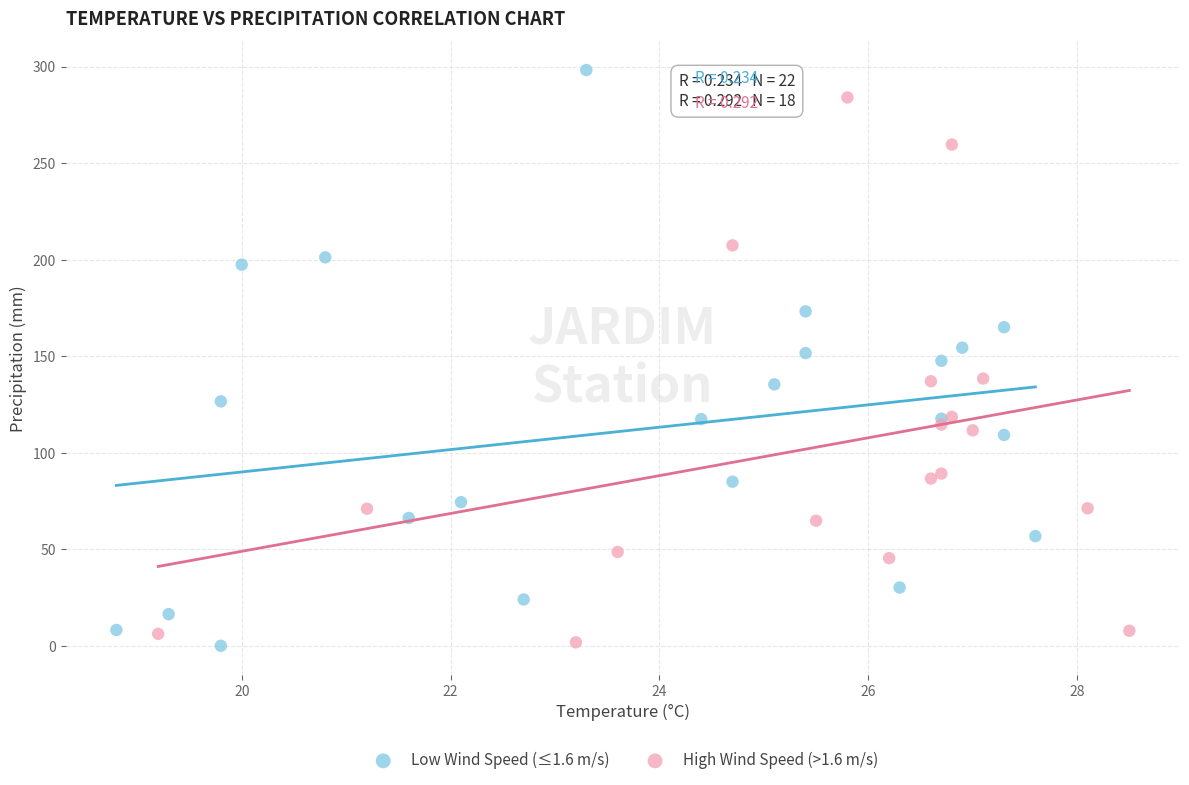

Which series reaches the maximum Y coordinate?

Low Wind Speed (≤1.6 m/s)